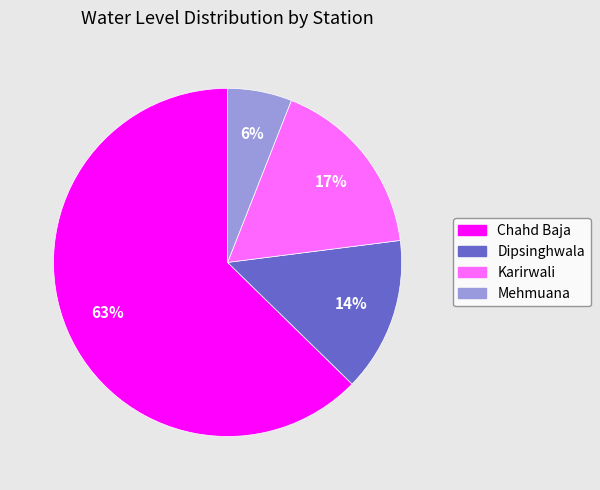

Is there any slice that represents more than half of the pie?

Yes